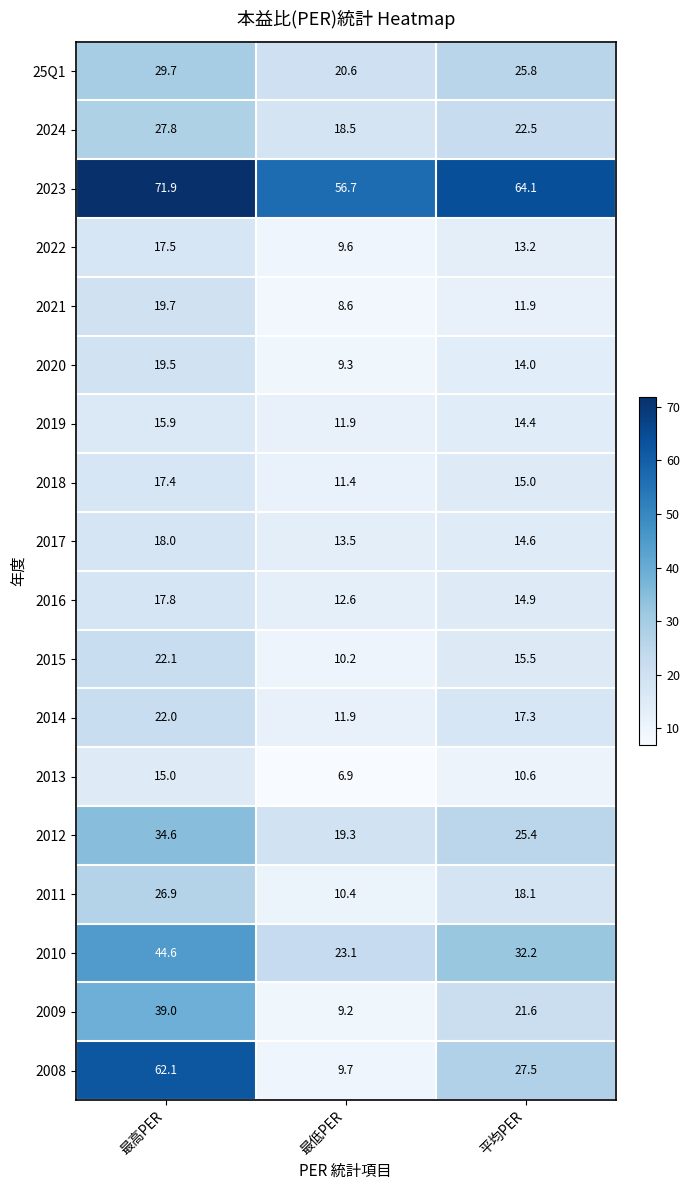

What is the highest value of the 25Q1 series?

29.7